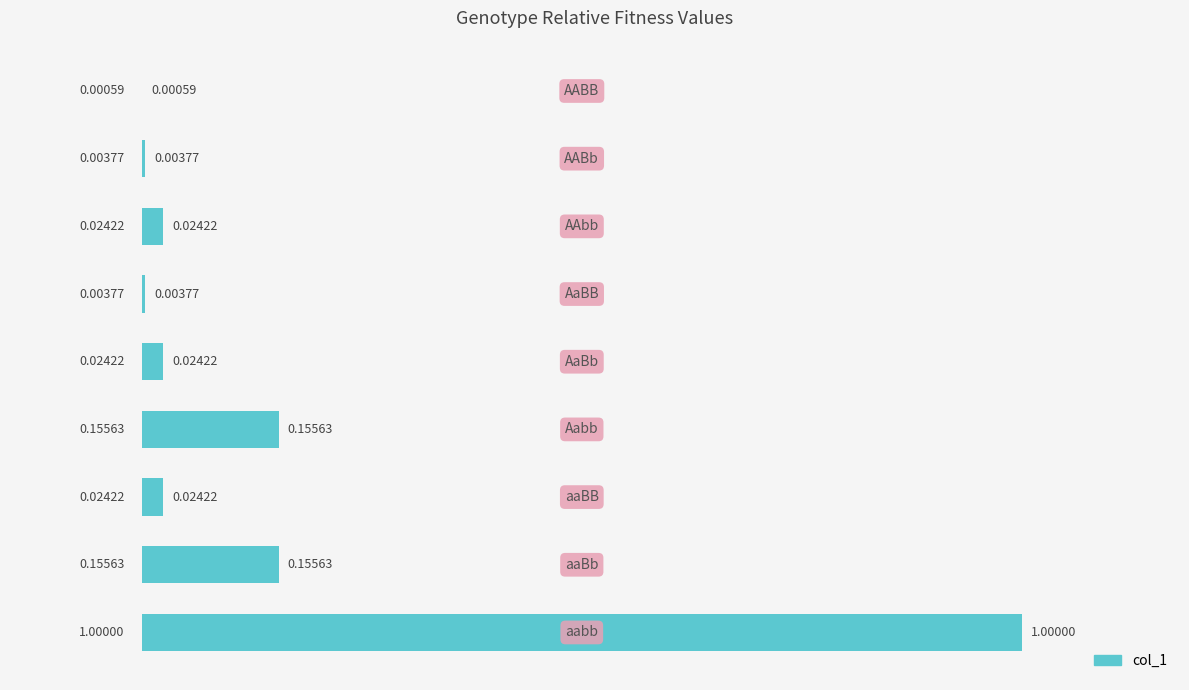

What is the sum of all values?

1.4